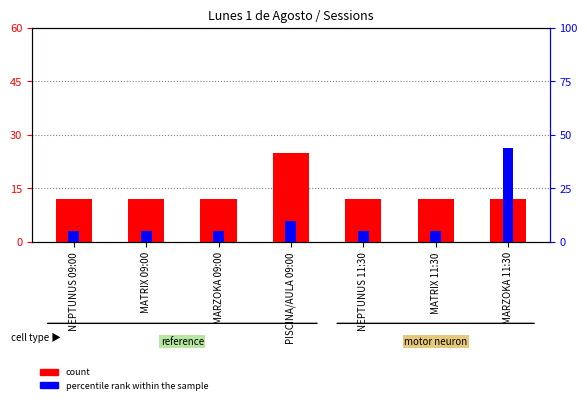

Reading left to right, transcribe all the data shown in this chart.

count: NEPTUNUS 09:00=12	MATRIX 09:00=12	MARZOKA 09:00=12	PISCINA/AULA 09:00=25	NEPTUNUS 11:30=12	MATRIX 11:30=12	MARZOKA 11:30=12
percentile rank within the sample: NEPTUNUS 09:00=5	MATRIX 09:00=5	MARZOKA 09:00=5	PISCINA/AULA 09:00=10	NEPTUNUS 11:30=5	MATRIX 11:30=5	MARZOKA 11:30=44